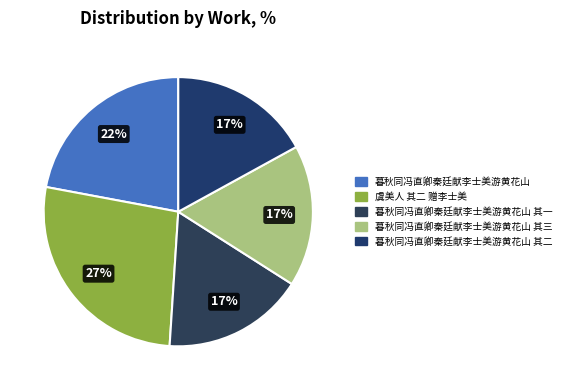

What percentage is the 暮秋同冯直卿秦廷献李士美游黄花山 其一 slice, to the nearest percent?

17%